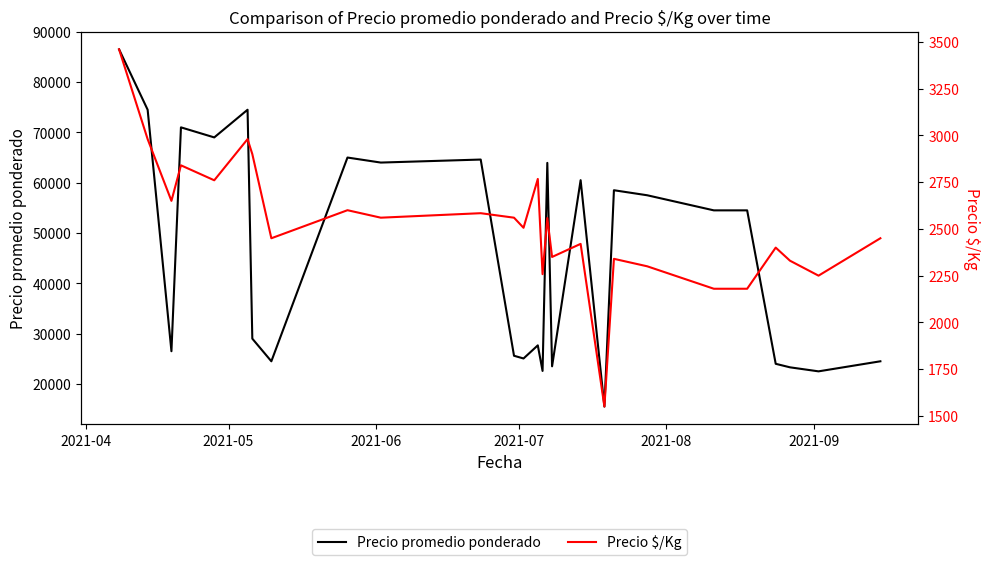

How many values in the Precio promedio ponderado series are below 54500?

13